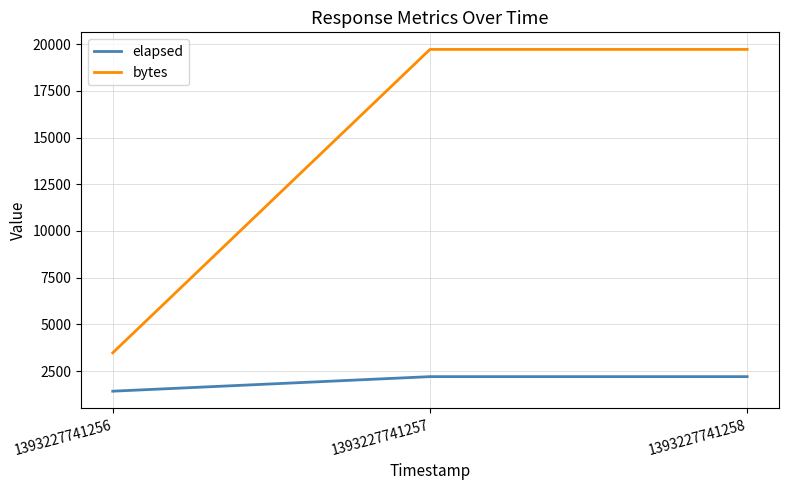

Which series has the largest total across all categories?

bytes